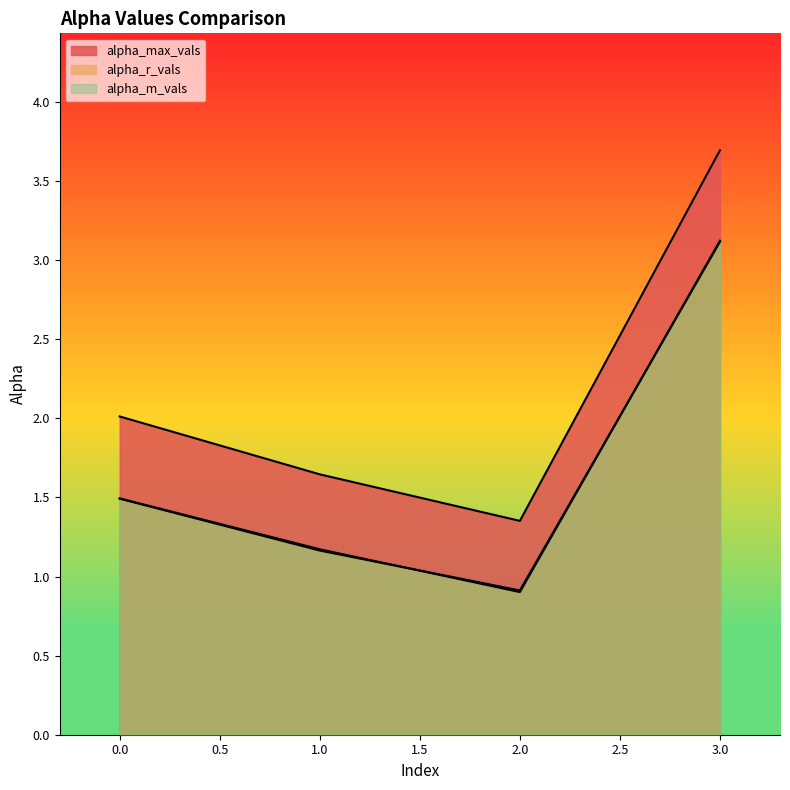

How many interior local valleys does the alpha_m_vals series have?

1